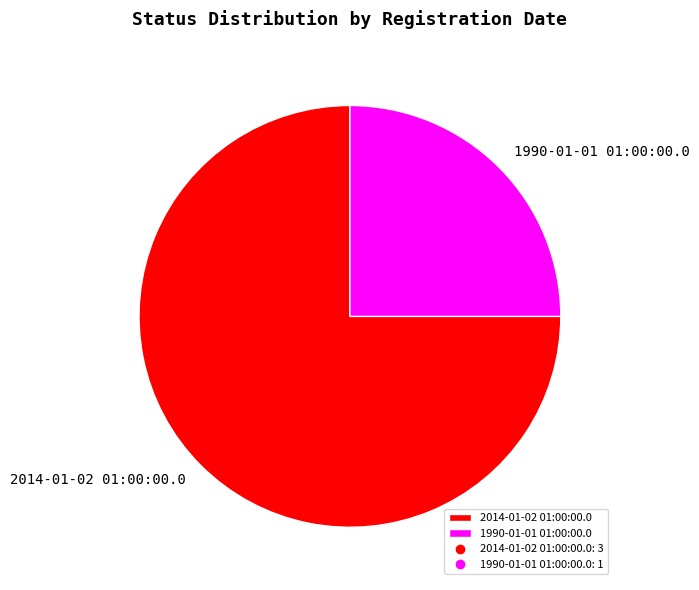

The 2014-01-02 01:00:00.0 slice represents 67% of the pie. True or false?

False